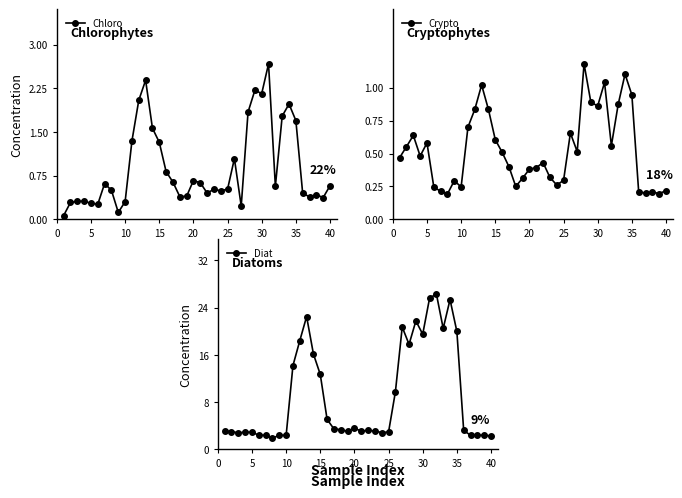

What is the maximum value for Chloro?

2.7